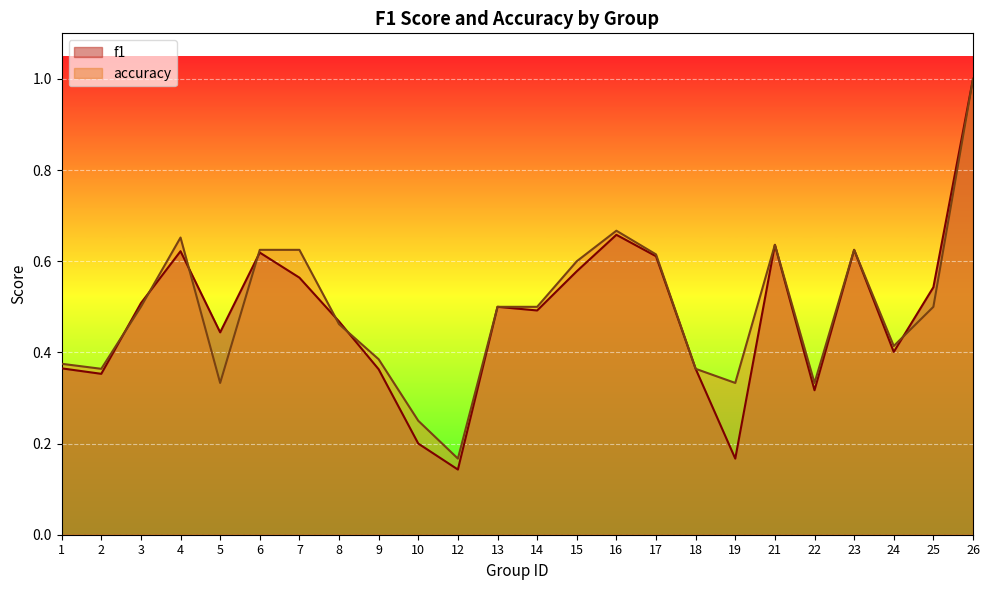

At how many categories does at least one series exceed 0?

24